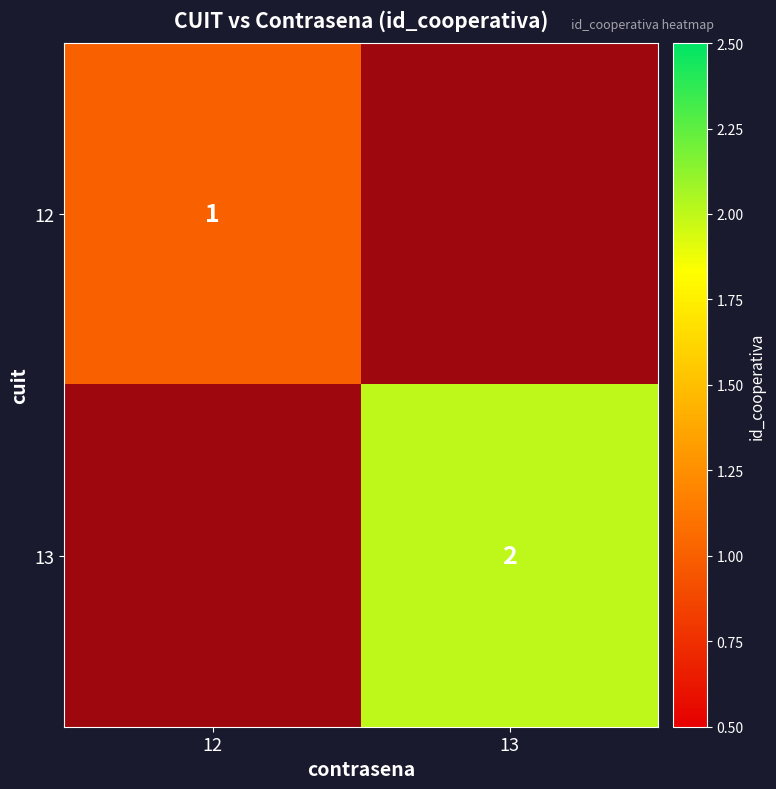

True or false: 13 has a value of 3 at 13.

False